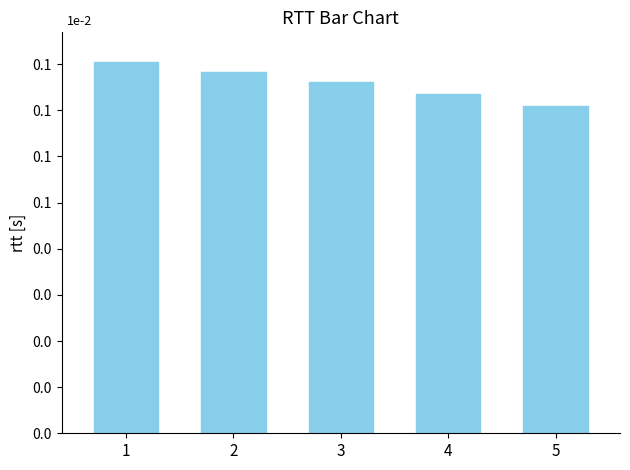

List the labels in order of value, smallest first.

5, 4, 3, 2, 1